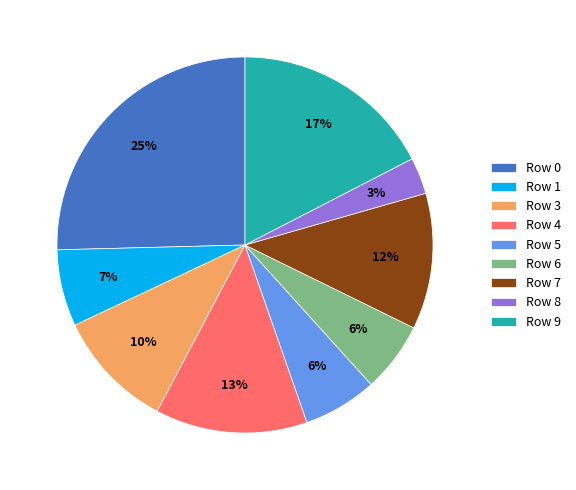

Is Row 8 the majority of the pie?

No